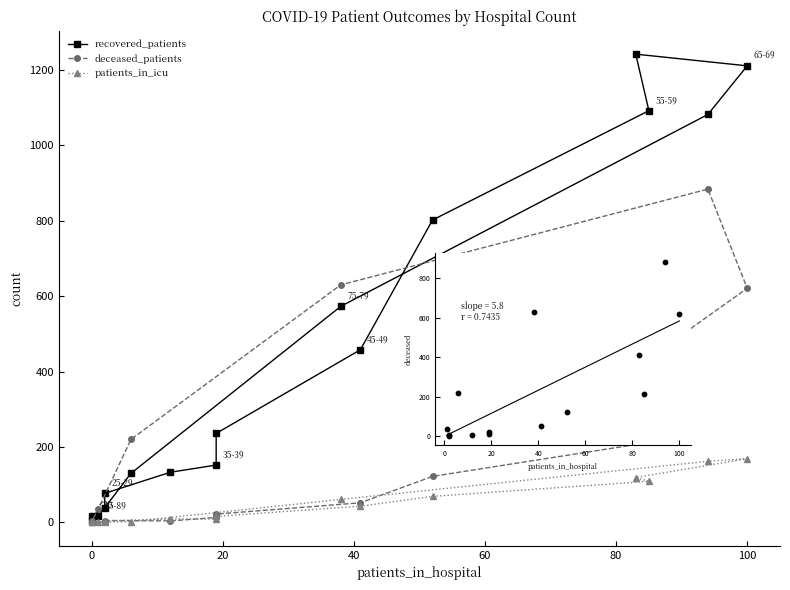

Is the value of recovered_patients at 85-89 greater than the value of patients_in_icu at 55-59?

No